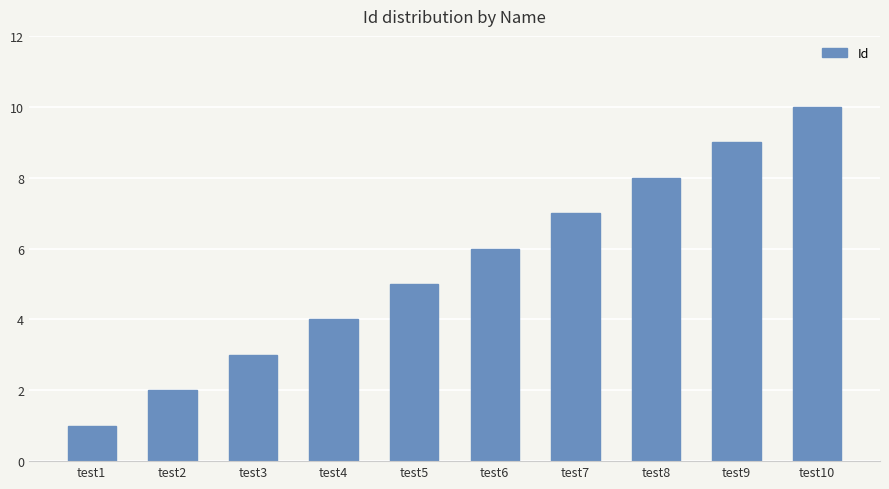

What is the sum of the values at test5 and test7?

12